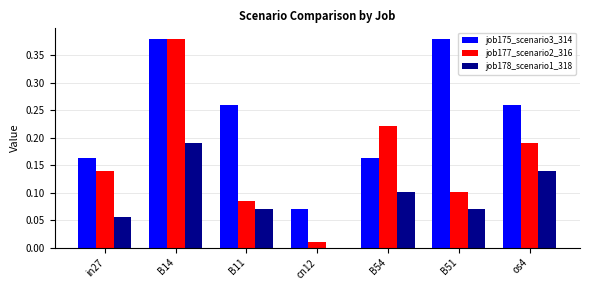

What is the sum of all job175_scenario3_314 values?

1.7